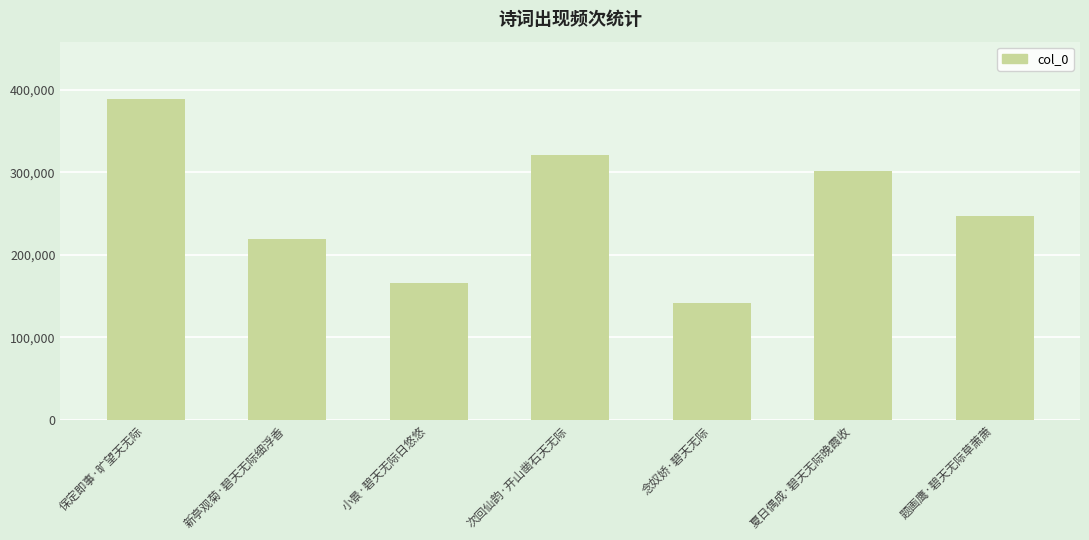

Reading left to right, extract all data points from this chart.

保定即事·旷望天无际=388174	新亭观菊·碧天无际细浮香=219526	小景·碧天无际日悠悠=165919	次回仙韵·开山凿石天无际=320558	念奴娇·碧天无际=141644	夏日偶成·碧天无际晚霞收=300811	题画鹰·碧天无际草萧萧=246957